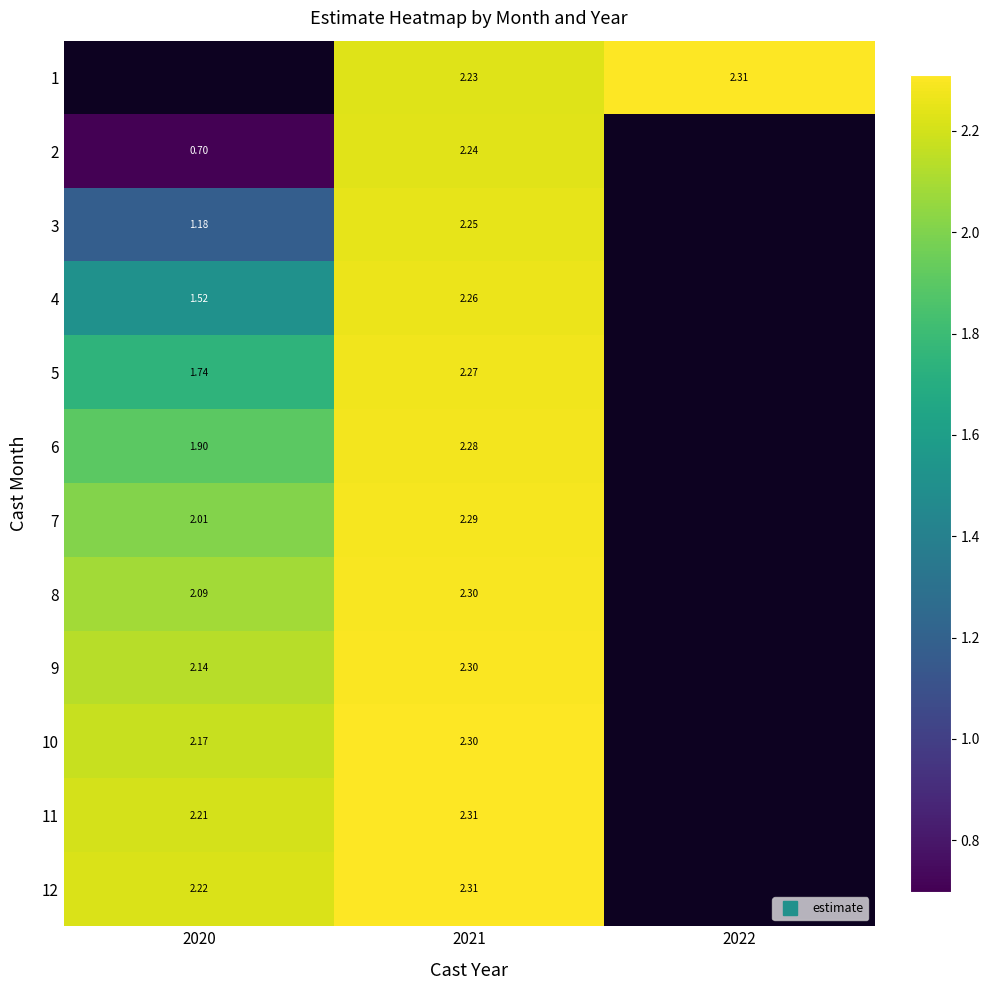

What is the sum of the 9 values at 2021 and 2020?

4.4